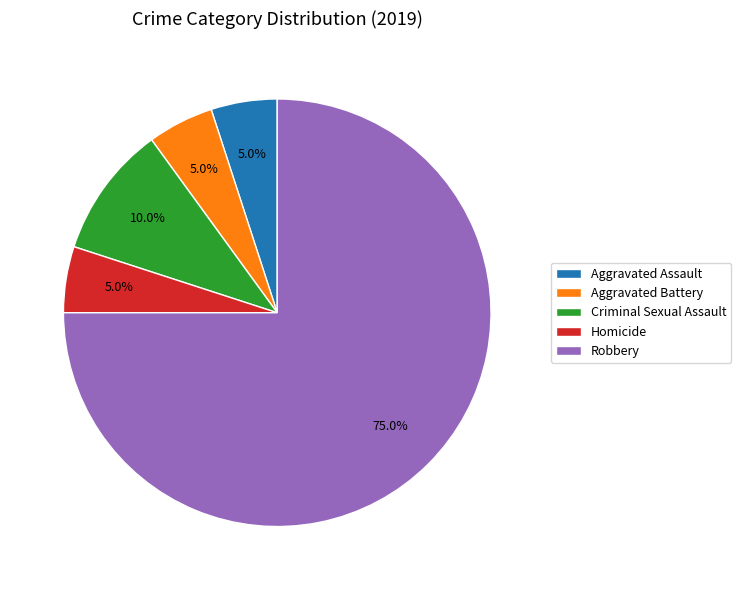

To the nearest percent, what is the difference between the largest and smallest slice percentages?

70%